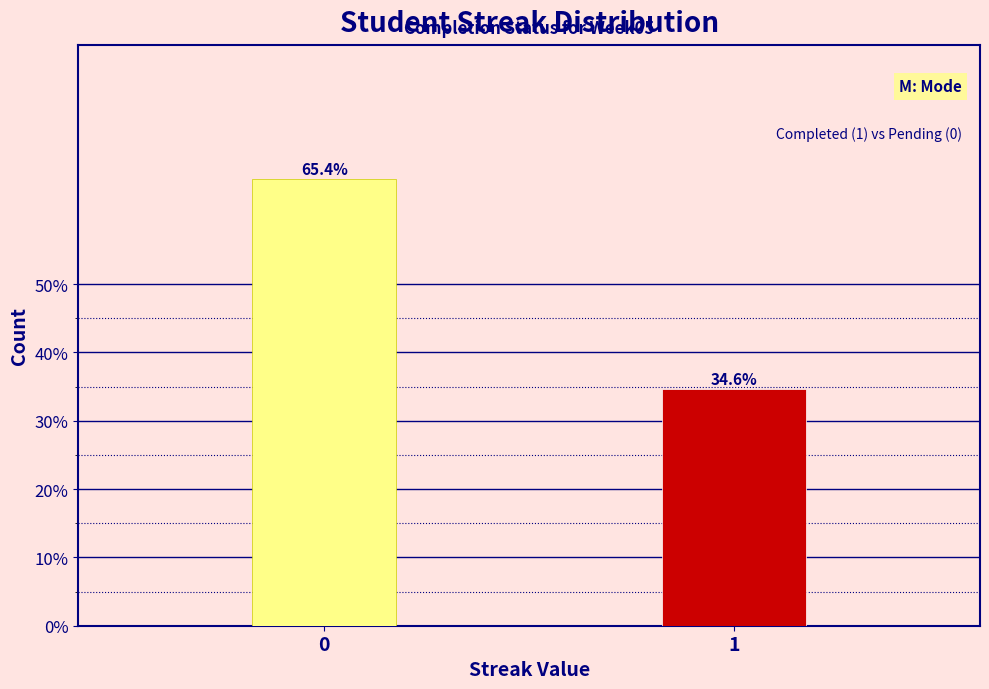

Reading left to right, what are all the values shown in this chart?

0=65.4	1=34.6